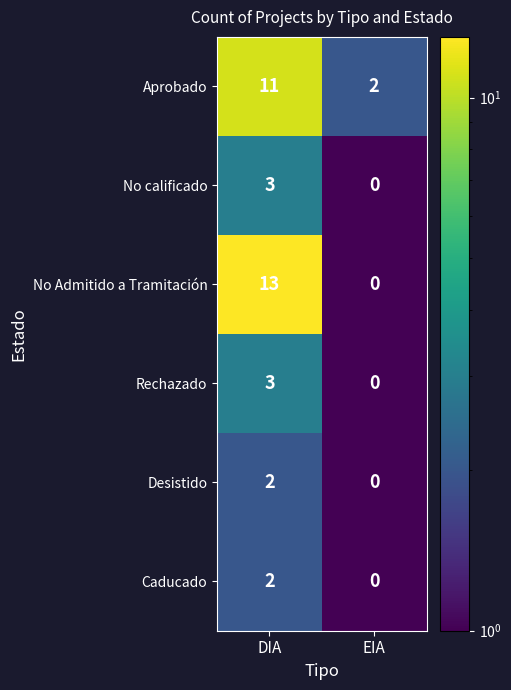

Reading right to left, list all the values displayed in this chart.

Aprobado: 2	11
No calificado: 0	3
No Admitido a Tramitación: 0	13
Rechazado: 0	3
Desistido: 0	2
Caducado: 0	2